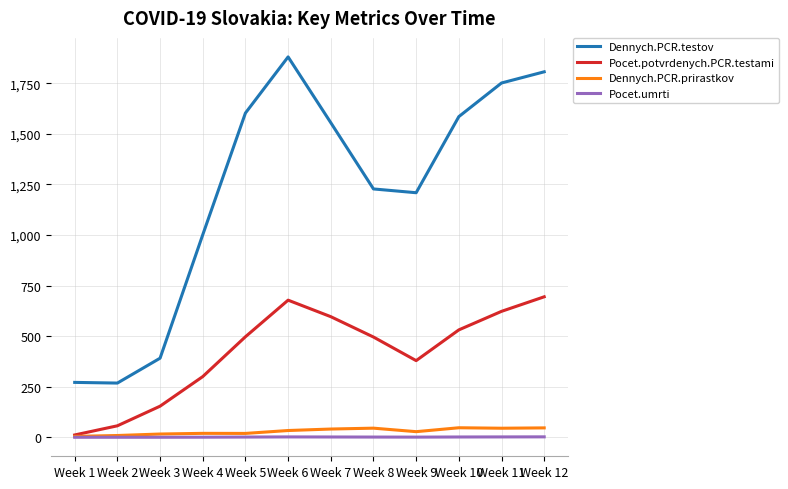

Between Week 2 and Week 8, which series saw the biggest shift?

Dennych.PCR.testov